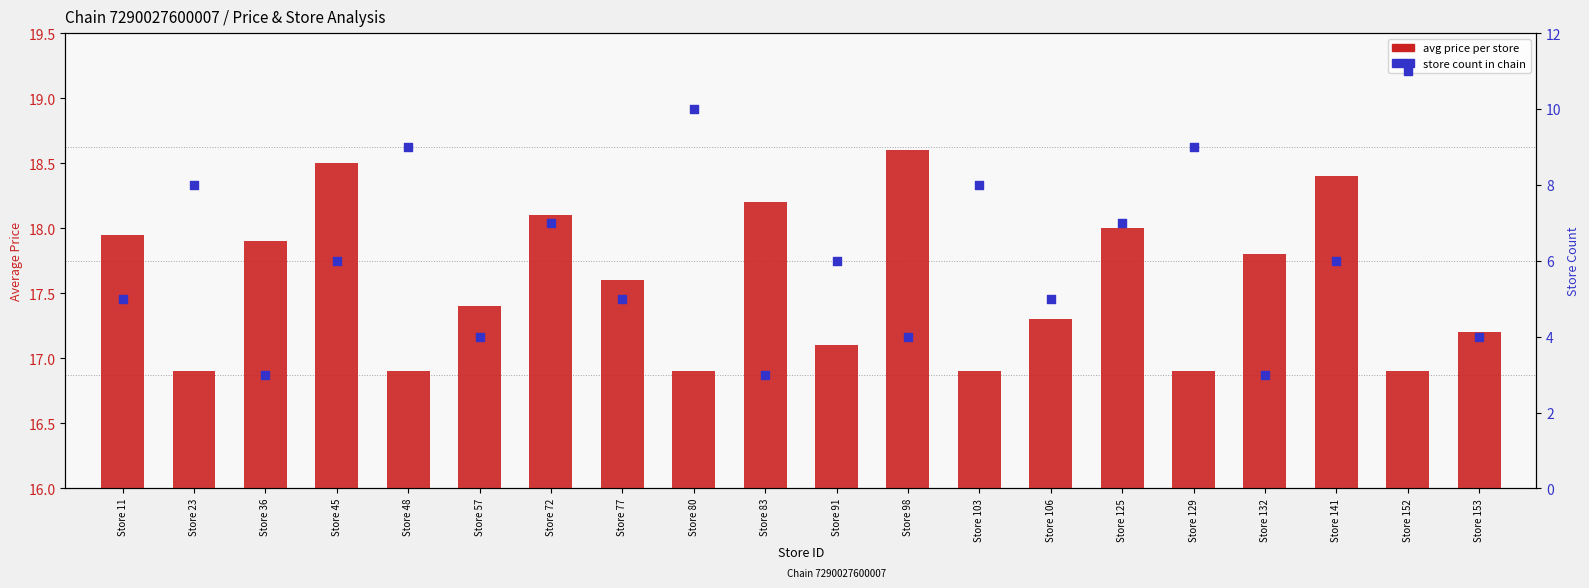

Which series has the largest total across all categories?

avg price